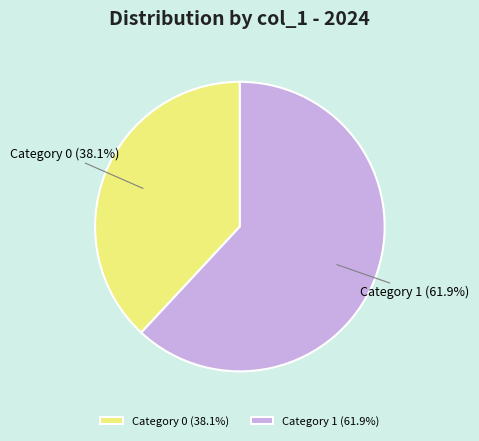

Combined, do Category 1 and Category 0 account for over 50%?

Yes